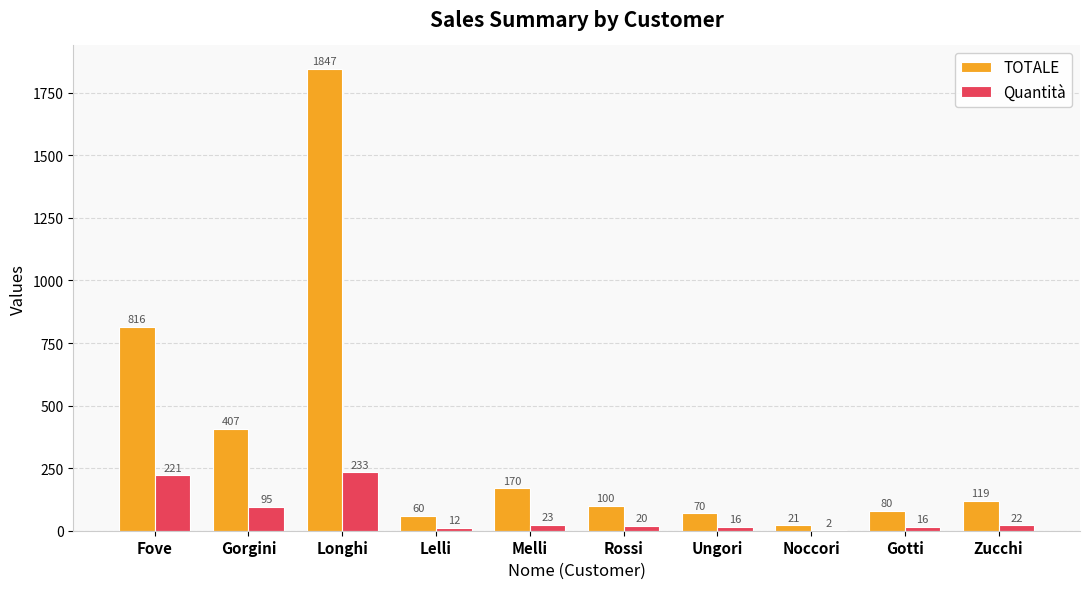

What is the approximate value of TOTALE at Fove?

815.9